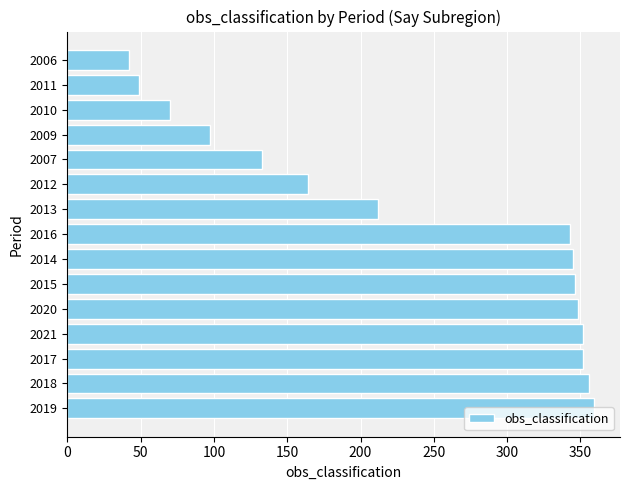

What is the smallest value displayed?

42